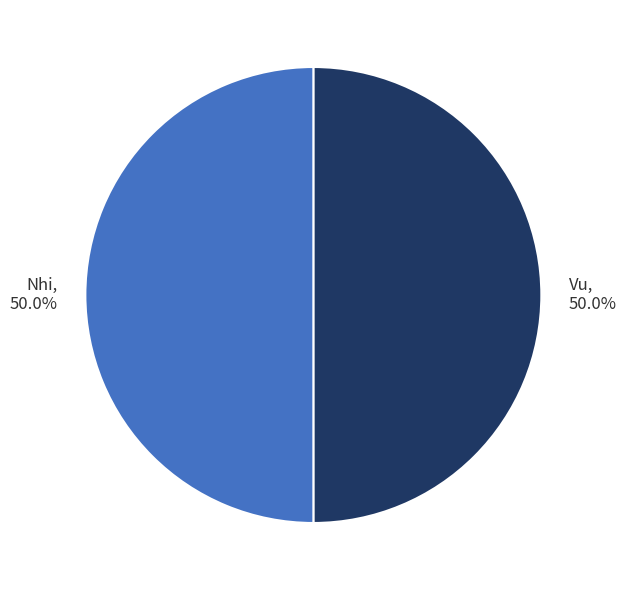

Count the number of slices in the pie.

2